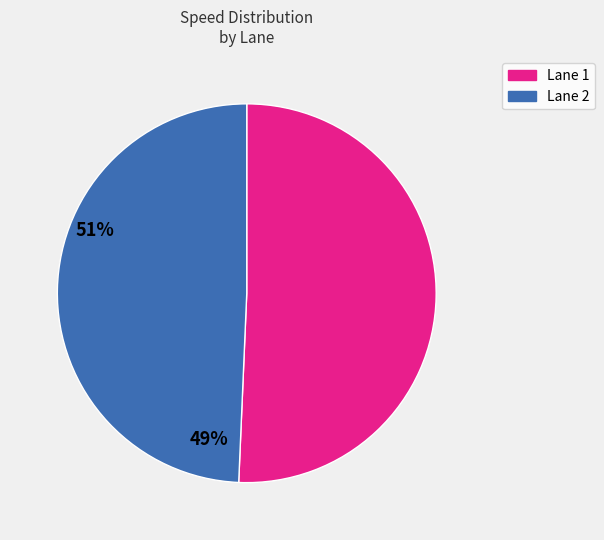

Is there any slice that represents more than half of the pie?

Yes